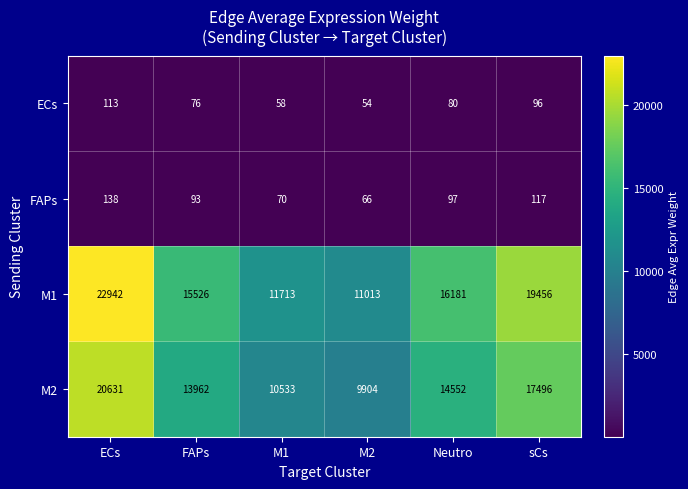

Rank the series at FAPs from lowest to highest value.

ECs, FAPs, M2, M1